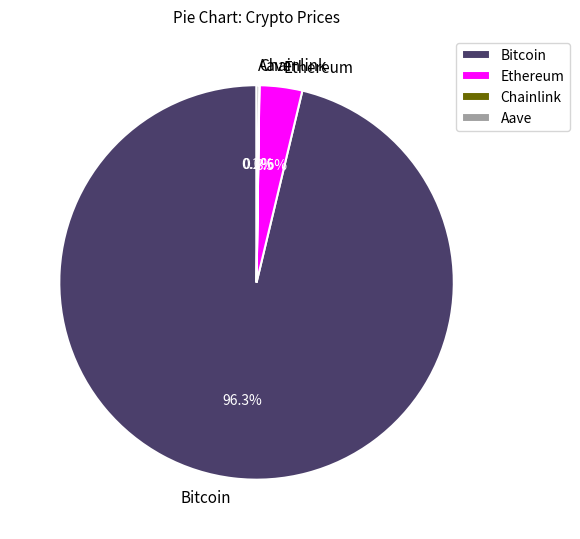

Is there a majority slice in this chart?

Yes